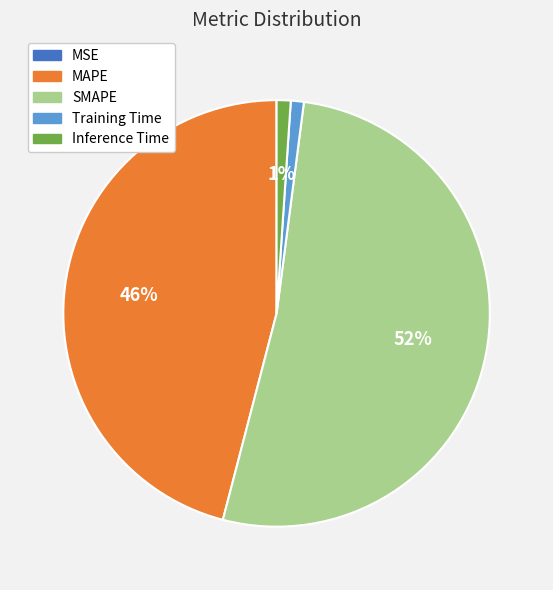

What percentage is the SMAPE slice, to the nearest percent?

52%